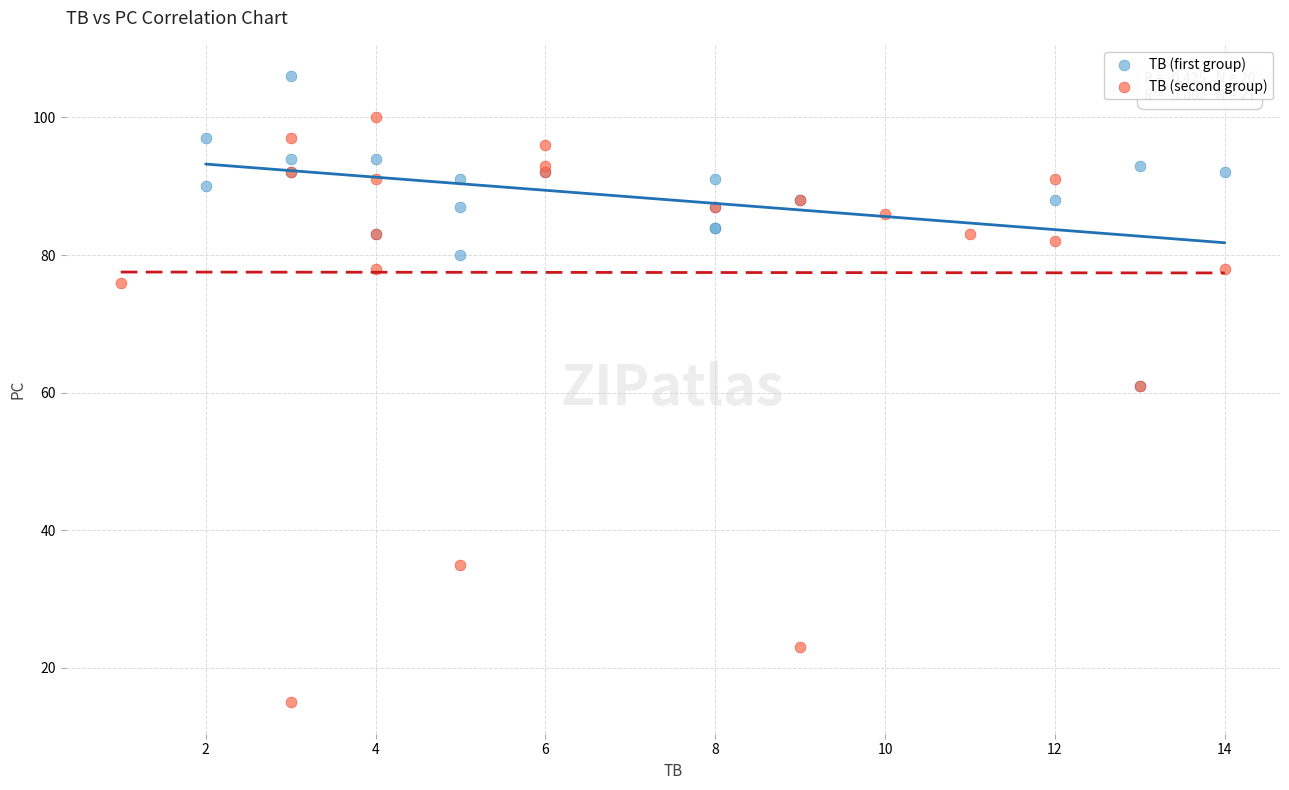

What are all the series names shown in the legend?

TB (first group), TB (second group)